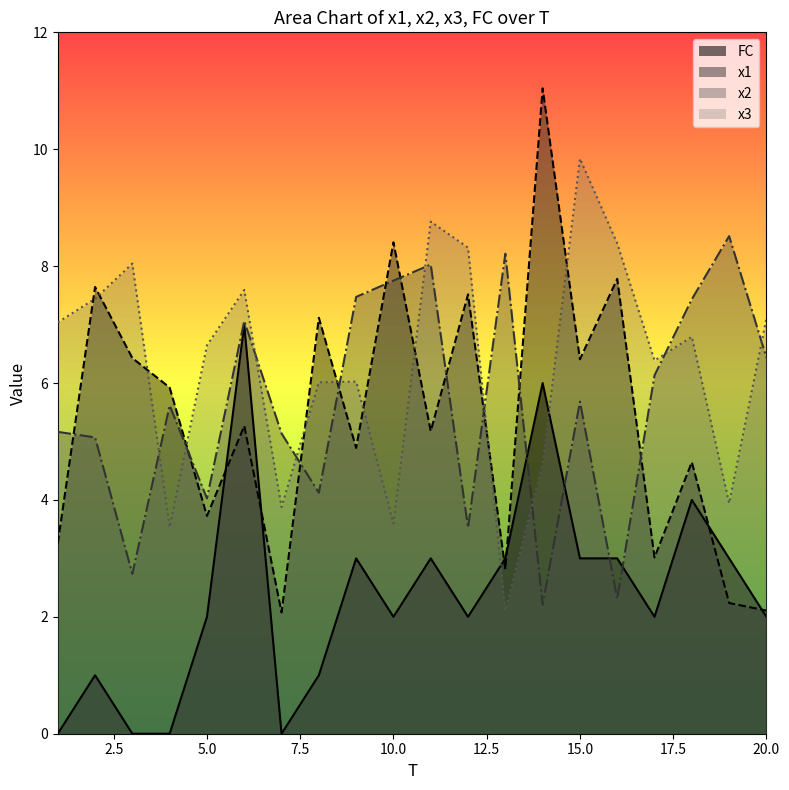

List the series in order of their peak value, highest first.

x1, x3, x2, FC